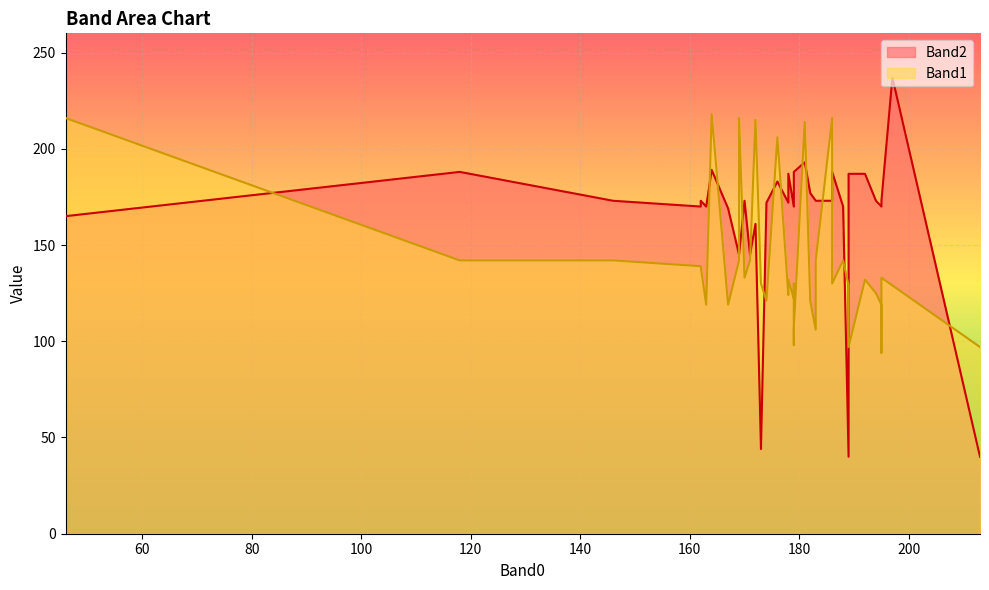

Rank the series by their average value, from highest to lowest.

Band2, Band1